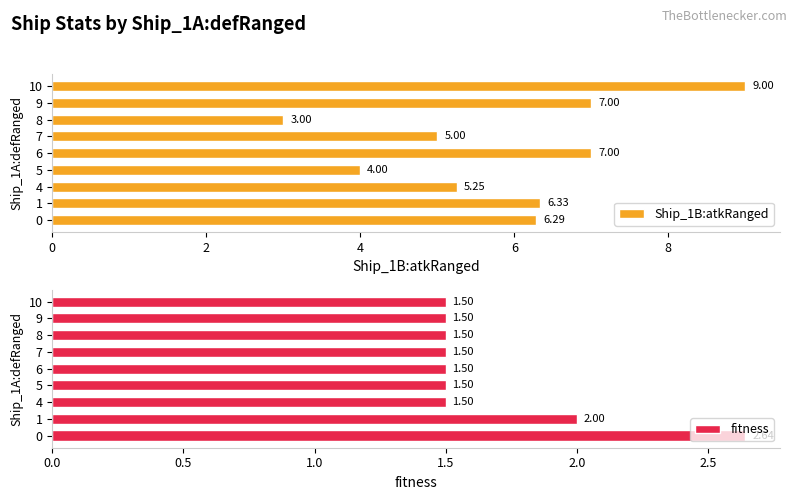

What is the average value of the Ship_1B:atkRanged series?

5.9